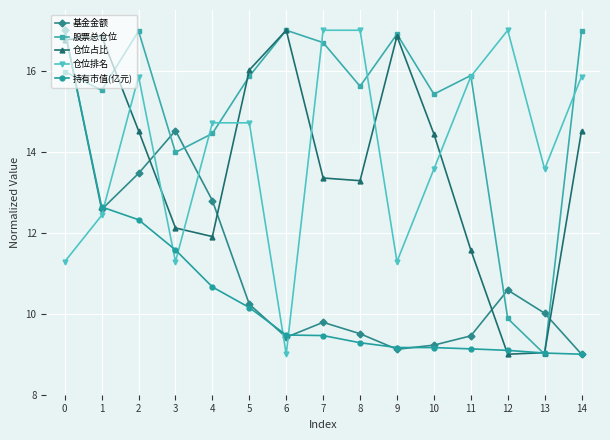

Between 2 and 5, which series saw the biggest shift?

基金金额